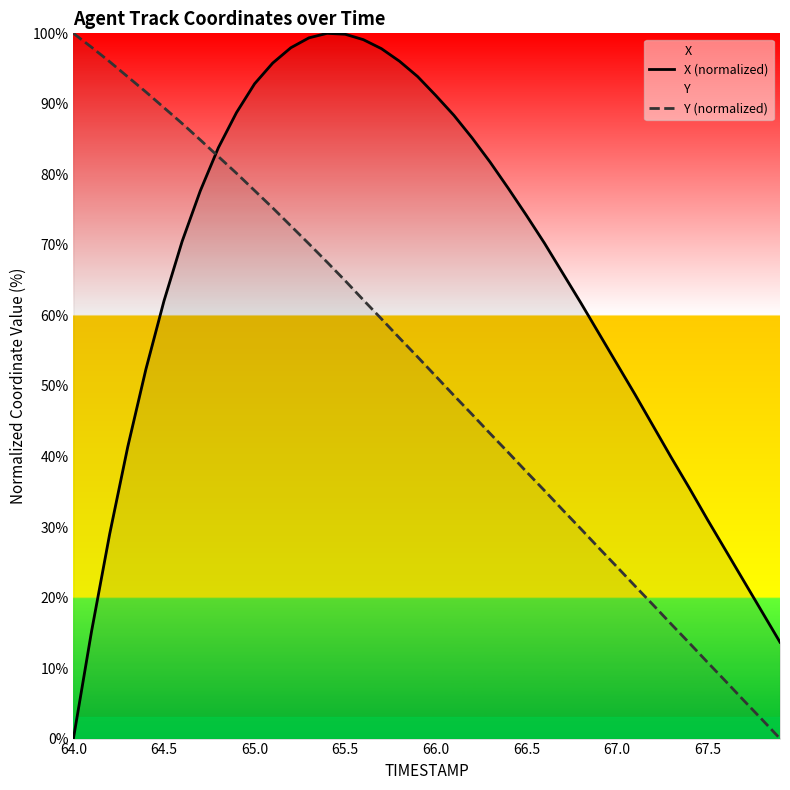

Which series has the largest total across all categories?

X (normalized)